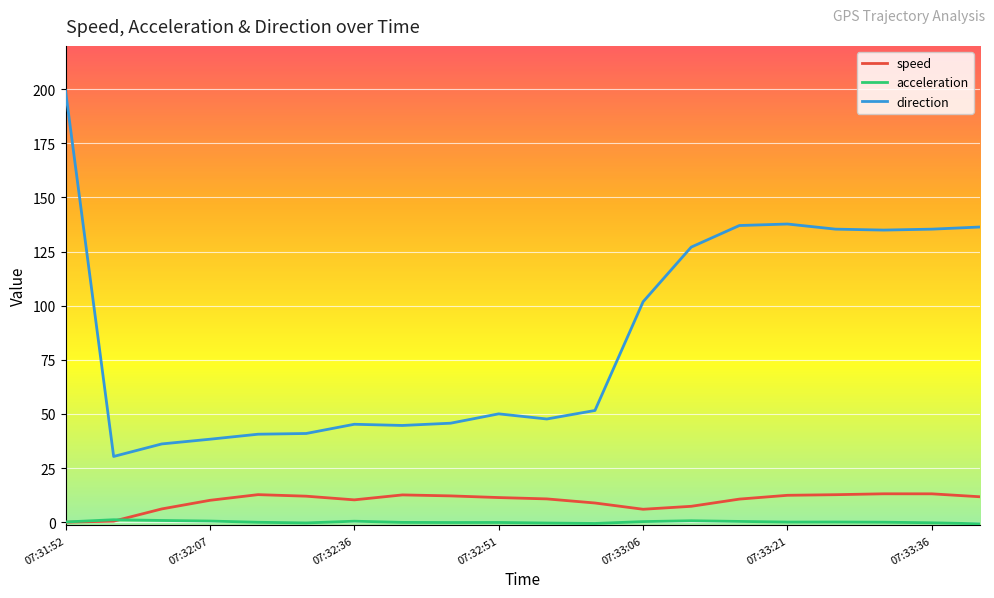

List the series in order of their peak value, highest first.

direction, speed, acceleration